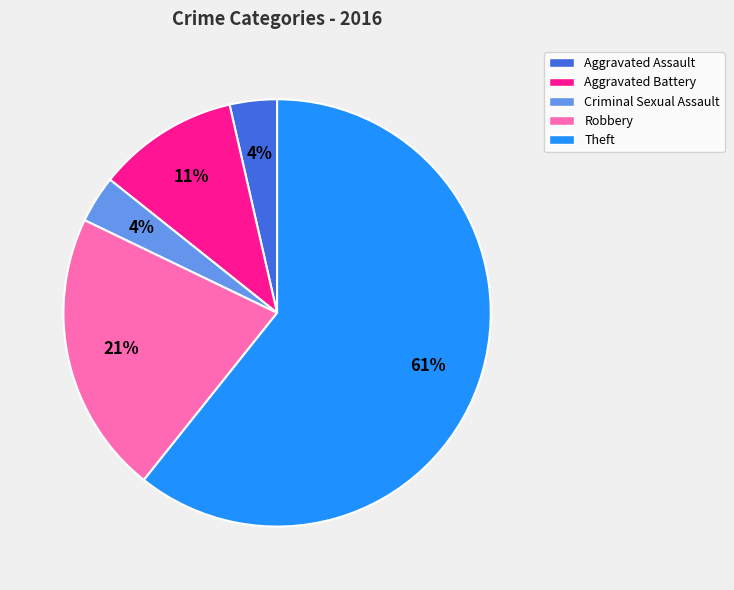

Does Robbery account for over 50% of the chart?

No